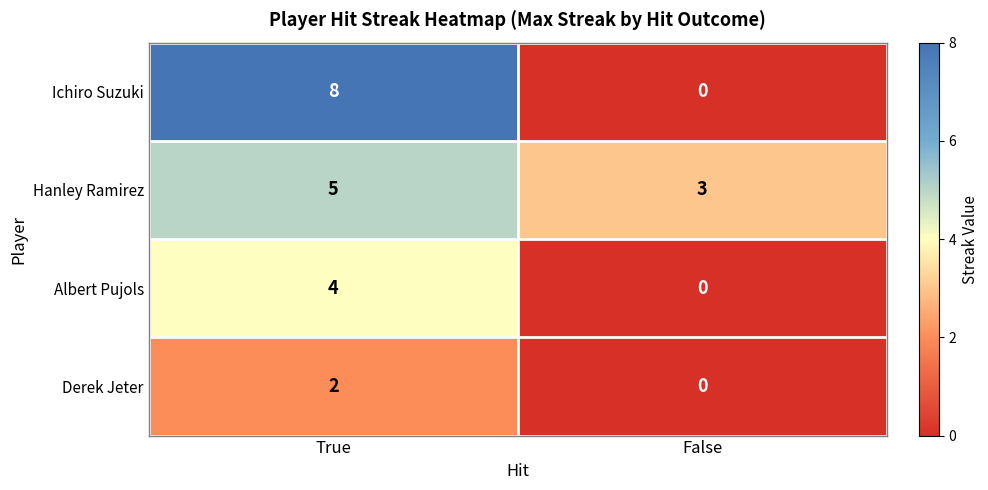

Which category has the highest value across all series?

True